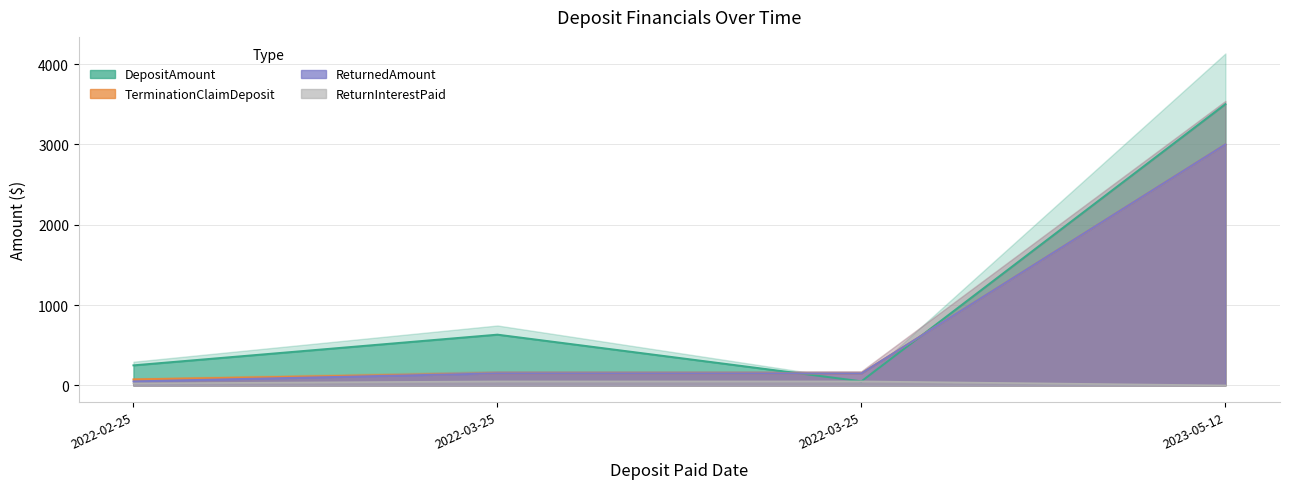

At which label is ReturnInterestPaid closest to 25?

2022-02-25